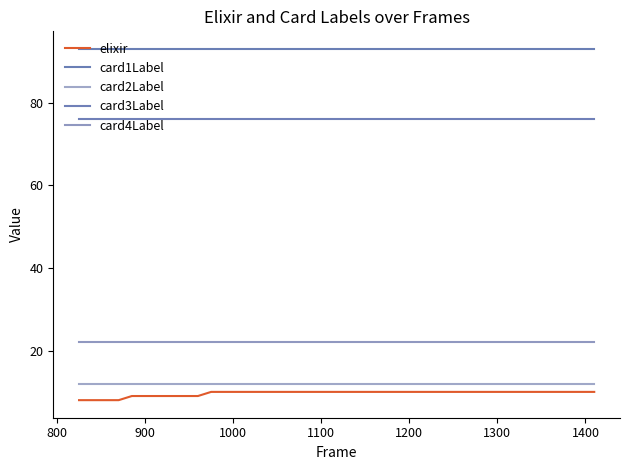

Reading left to right, extract all data points from this chart.

elixir: 8	8	8	8	9	9	9	9	9	9	10	10	10	10	10	10	10	10	10	10	10	10	10	10	10	10	10	10	10	10	10	10	10	10	10	10	10	10	10	10
card1Label: 93	93	93	93	93	93	93	93	93	93	93	93	93	93	93	93	93	93	93	93	93	93	93	93	93	93	93	93	93	93	93	93	93	93	93	93	93	93	93	93
card2Label: 12	12	12	12	12	12	12	12	12	12	12	12	12	12	12	12	12	12	12	12	12	12	12	12	12	12	12	12	12	12	12	12	12	12	12	12	12	12	12	12
card3Label: 76	76	76	76	76	76	76	76	76	76	76	76	76	76	76	76	76	76	76	76	76	76	76	76	76	76	76	76	76	76	76	76	76	76	76	76	76	76	76	76
card4Label: 22	22	22	22	22	22	22	22	22	22	22	22	22	22	22	22	22	22	22	22	22	22	22	22	22	22	22	22	22	22	22	22	22	22	22	22	22	22	22	22